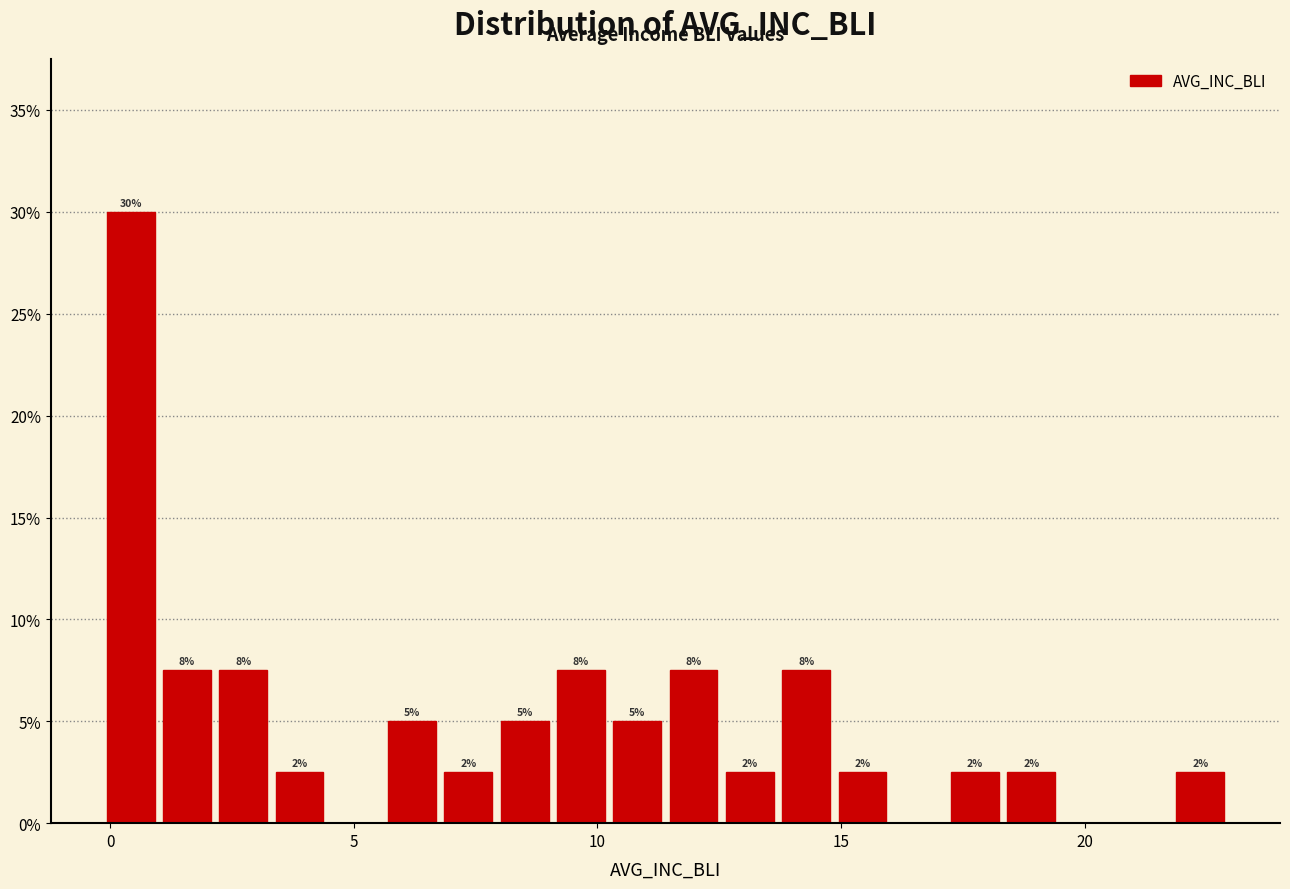

Around what value on the x-axis is the tallest bar? Give the approximate position of its centre, as read against the axis.

0.5